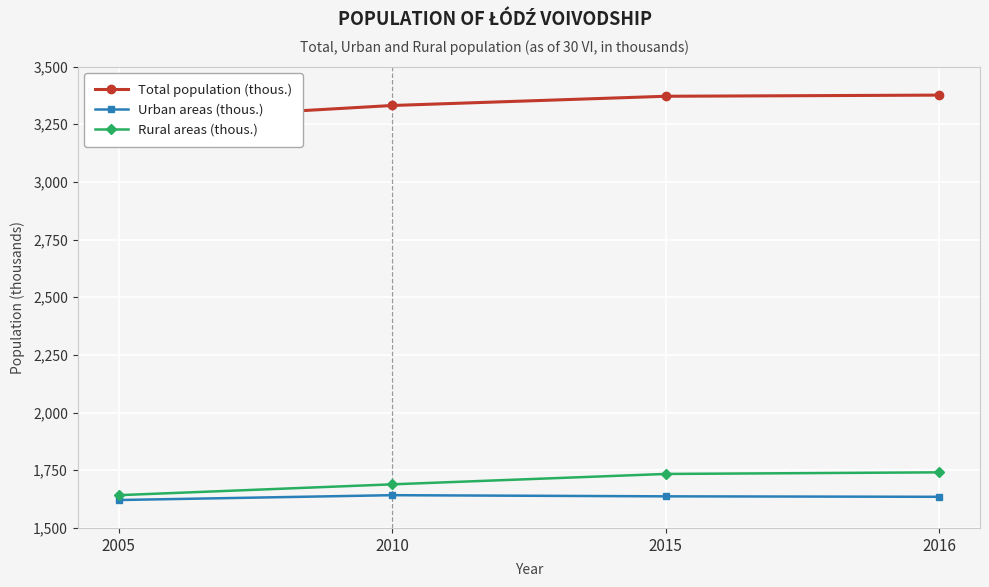

What is the average value of the Urban areas (thous.) series?

1634